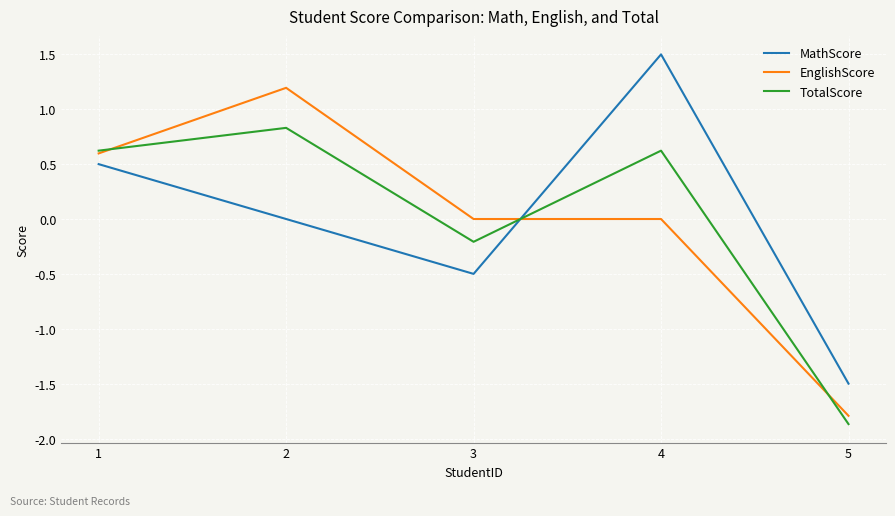

What is the total value across all series at 4?

2.1